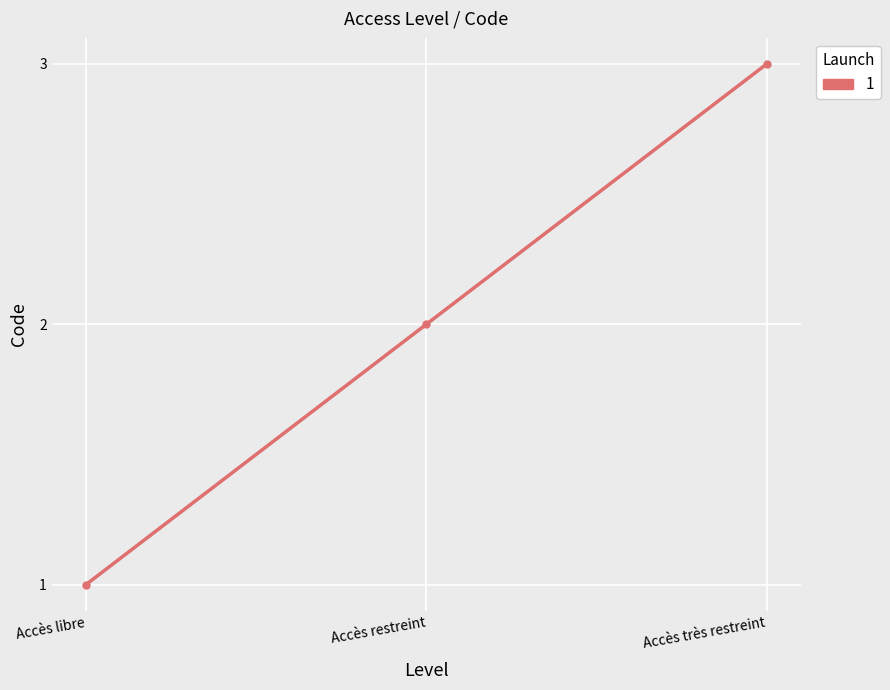

The value at Accès très restreint is 5. True or false?

False